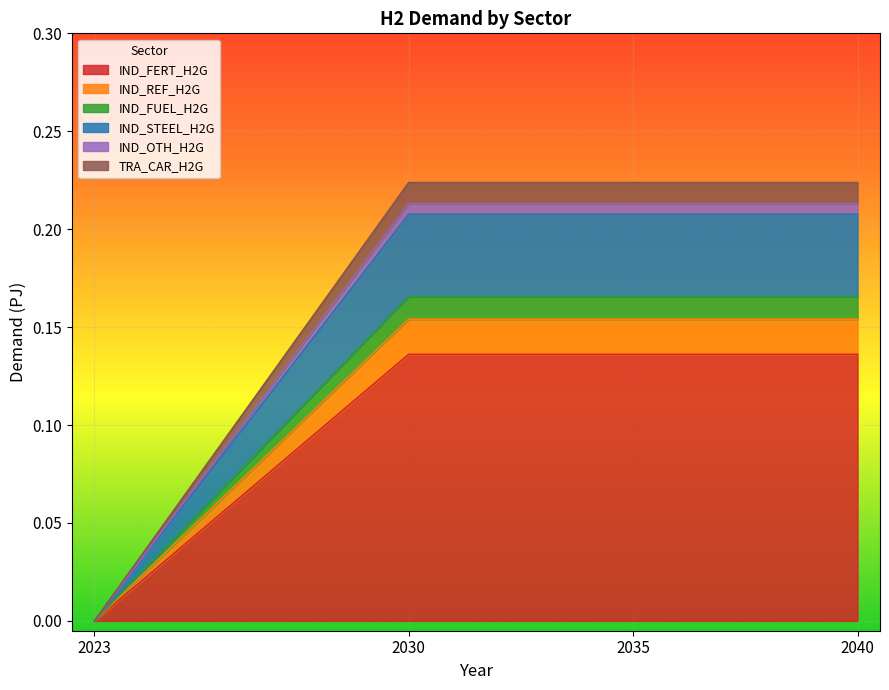

How many categories are shown in the chart?

4